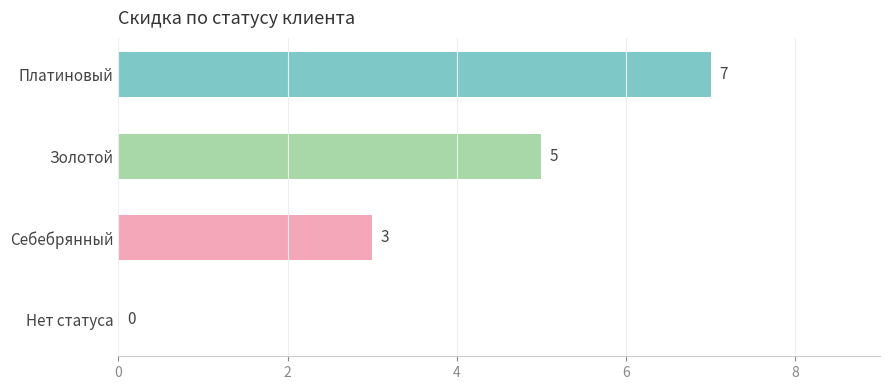

What is the sum of all values?

15